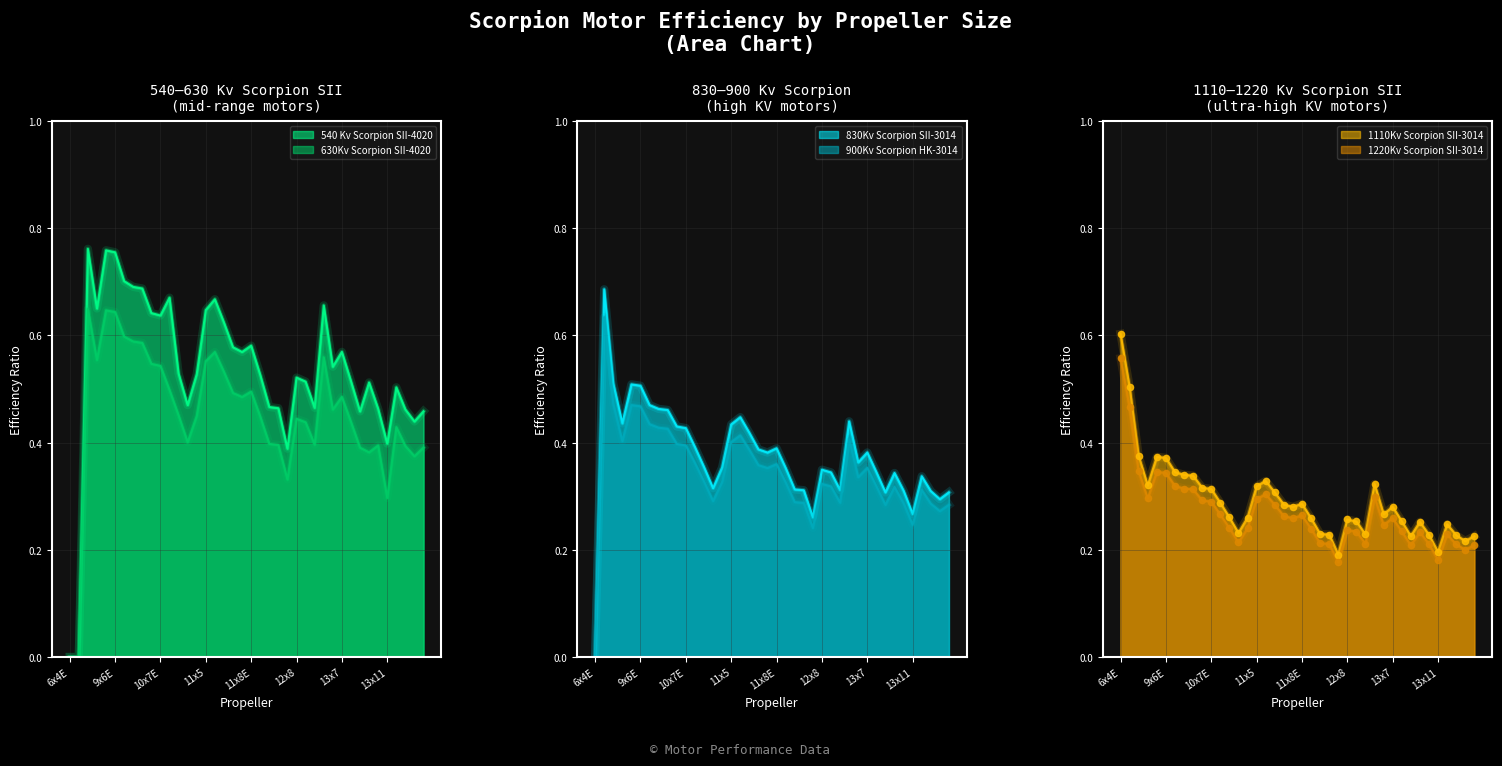

Which series contains the highest Y value?

540 Kv Scorpion SII-4020